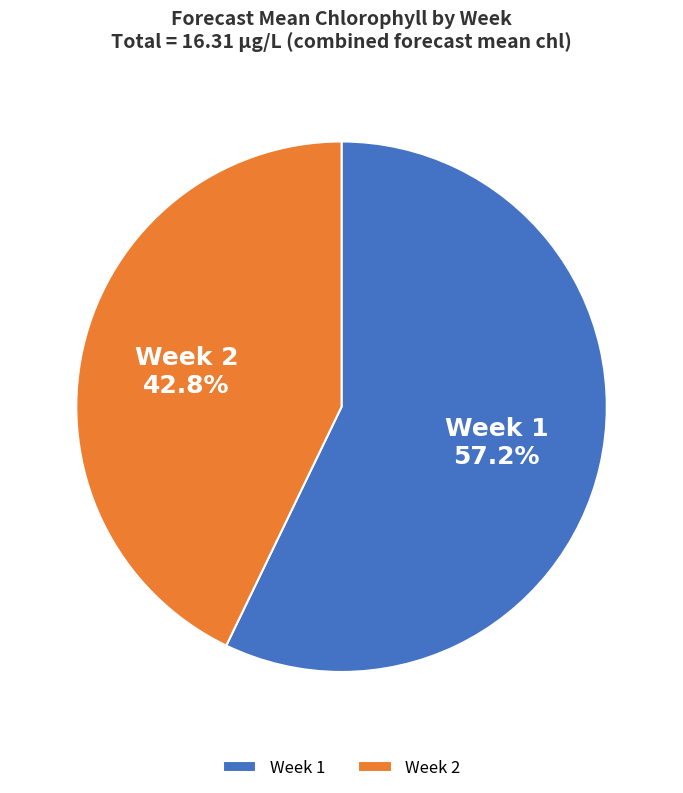

Which category has the smallest portion of the pie?

Week 2